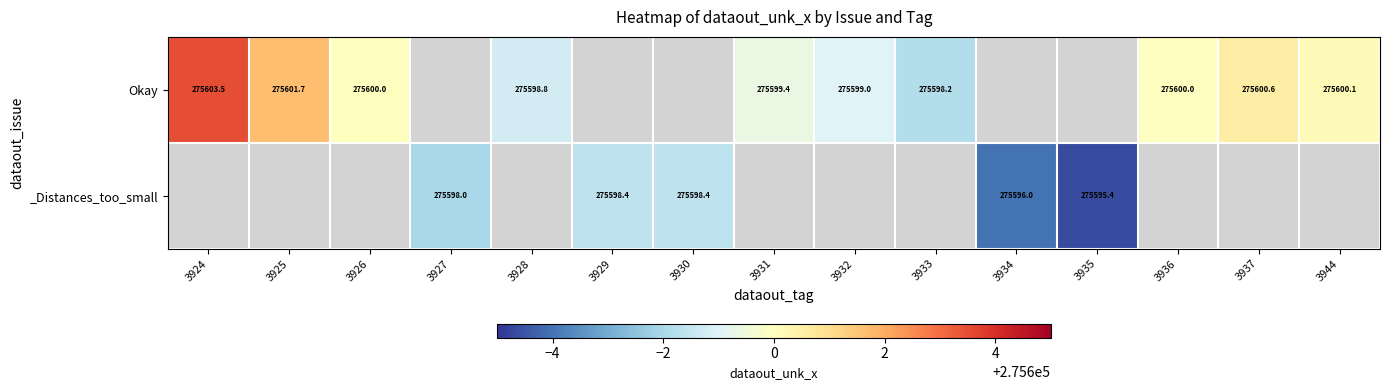

How many series are shown in this chart?

2